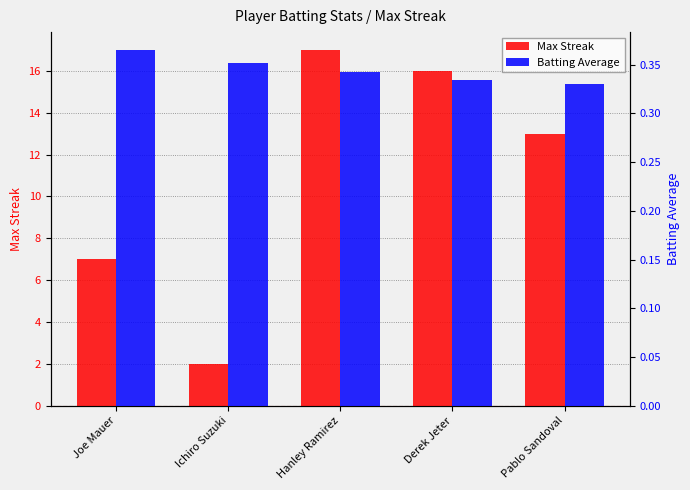

List the labels in order of Batting Average value, largest first.

Joe Mauer, Ichiro Suzuki, Hanley Ramirez, Derek Jeter, Pablo Sandoval